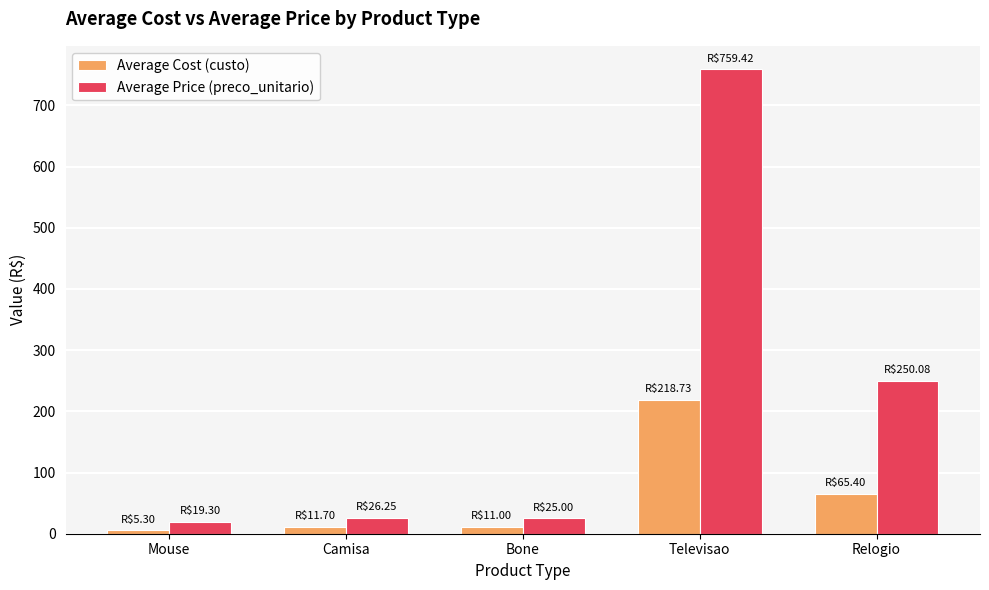

Which series has the largest range (max minus min)?

Average Price (preco_unitario)